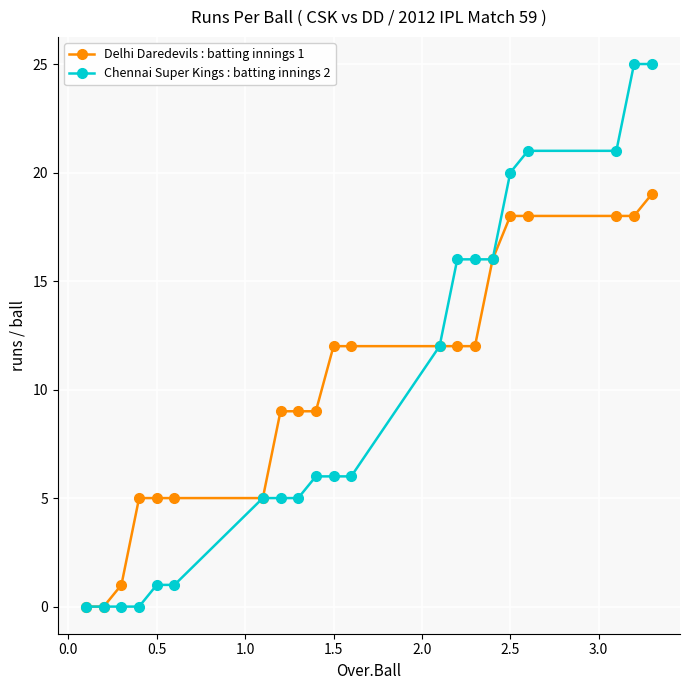

How many data points does each series have?

21